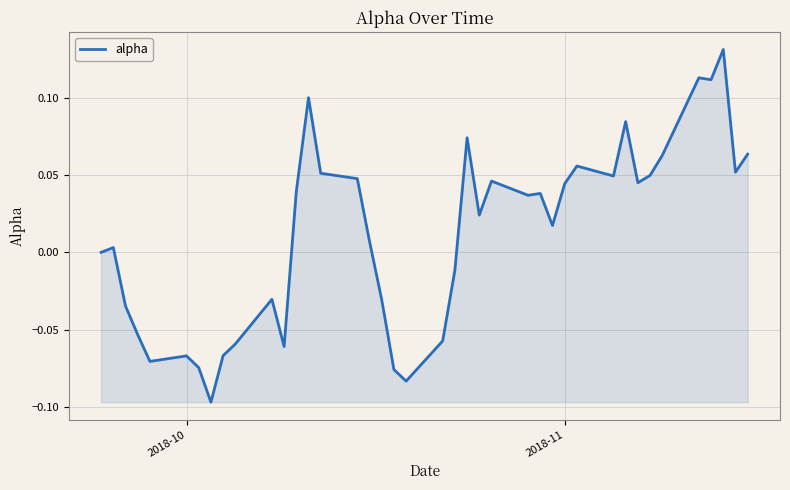

What is the minimum value shown in the chart?

-0.1